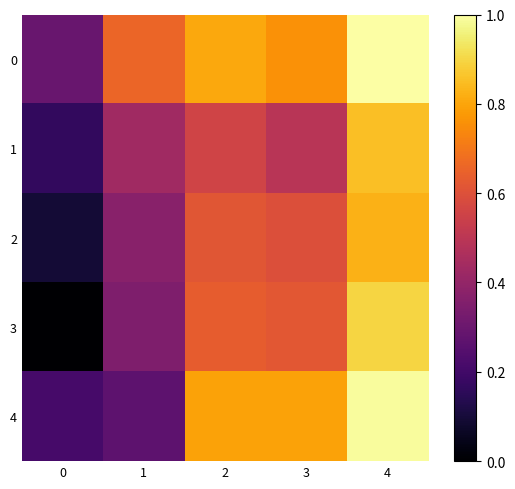

At which category is the sum across all series the highest?

4